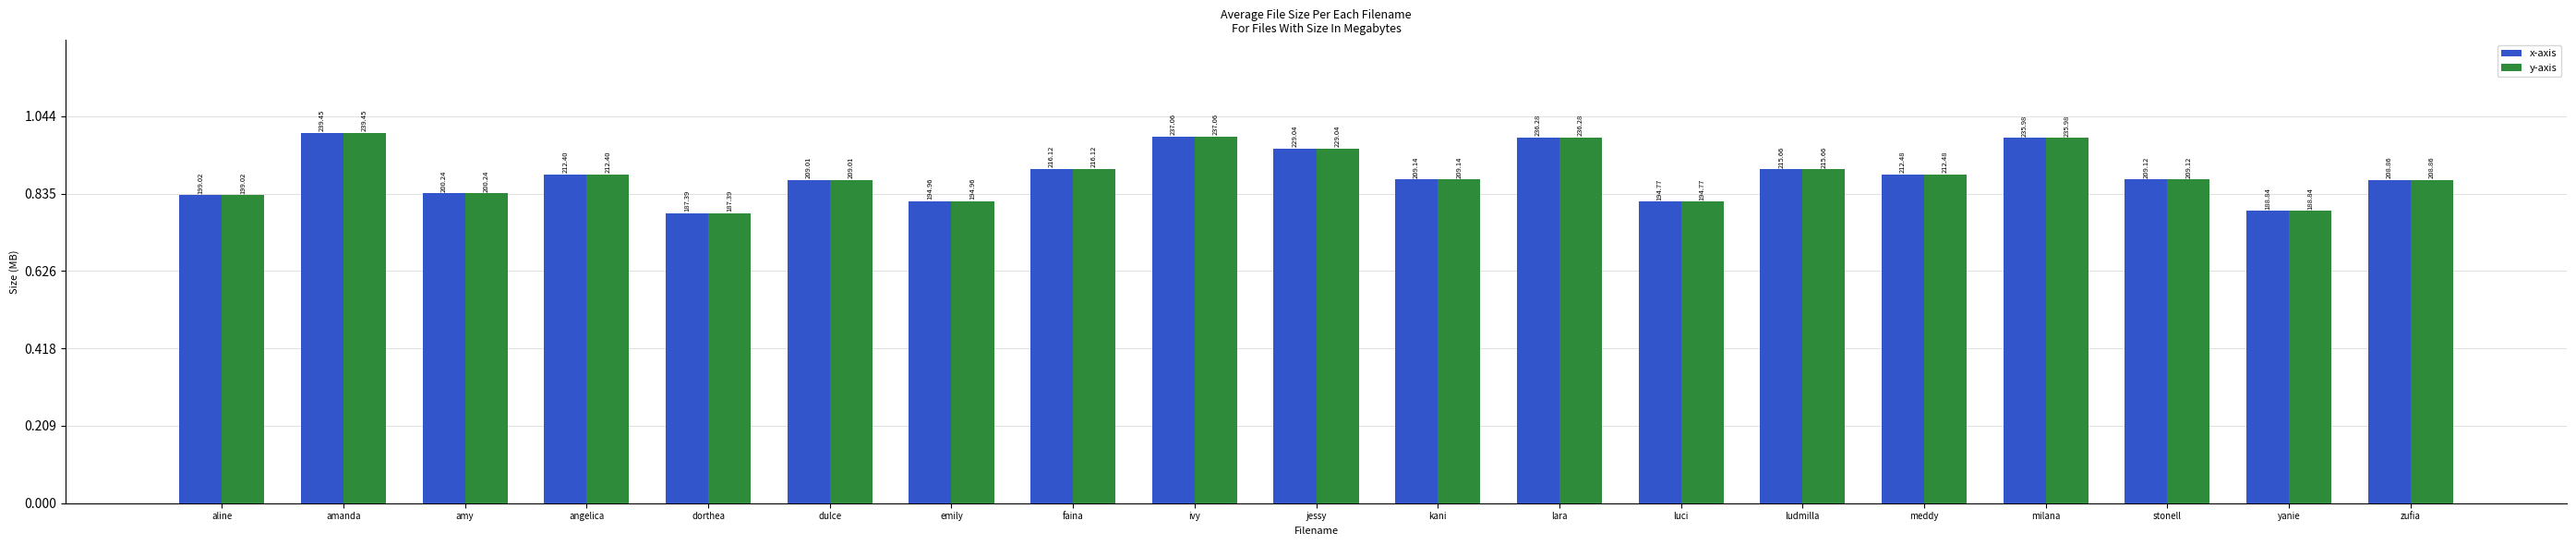

Reading left to right, extract all data points from this chart.

x-axis: 199.0	239.4	200.2	212.4	187.4	209.0	195.0	216.1	237.1	229.0	209.1	236.3	194.8	215.7	212.5	236.0	209.1	188.8	208.9
y-axis: 199.0	239.4	200.2	212.4	187.4	209.0	195.0	216.1	237.1	229.0	209.1	236.3	194.8	215.7	212.5	236.0	209.1	188.8	208.9